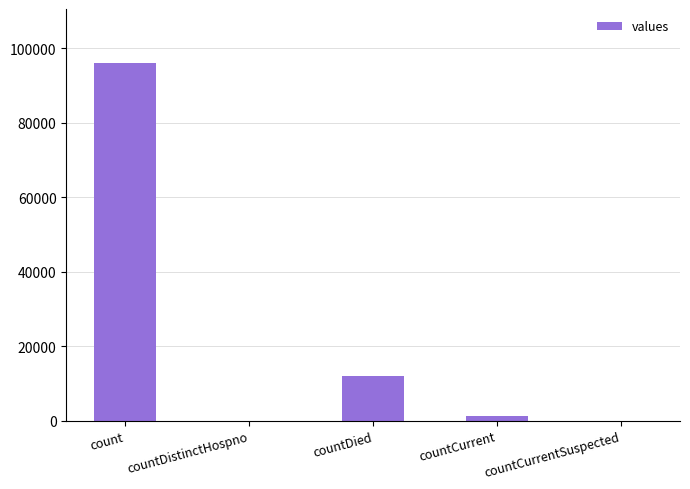

What is the change in value from countDistinctHospno to countDied?

+11927